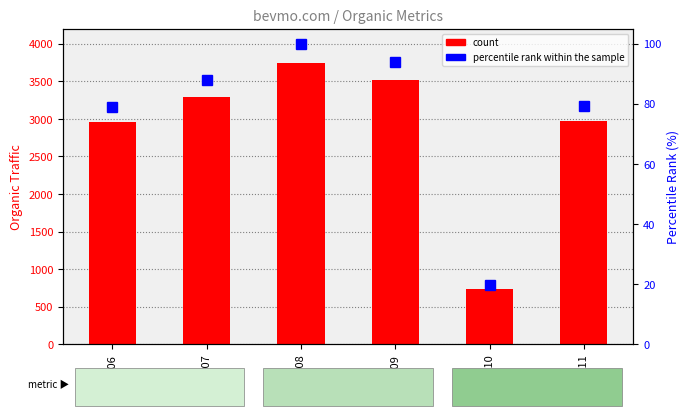

What is the minimum value shown in the chart?

19.7